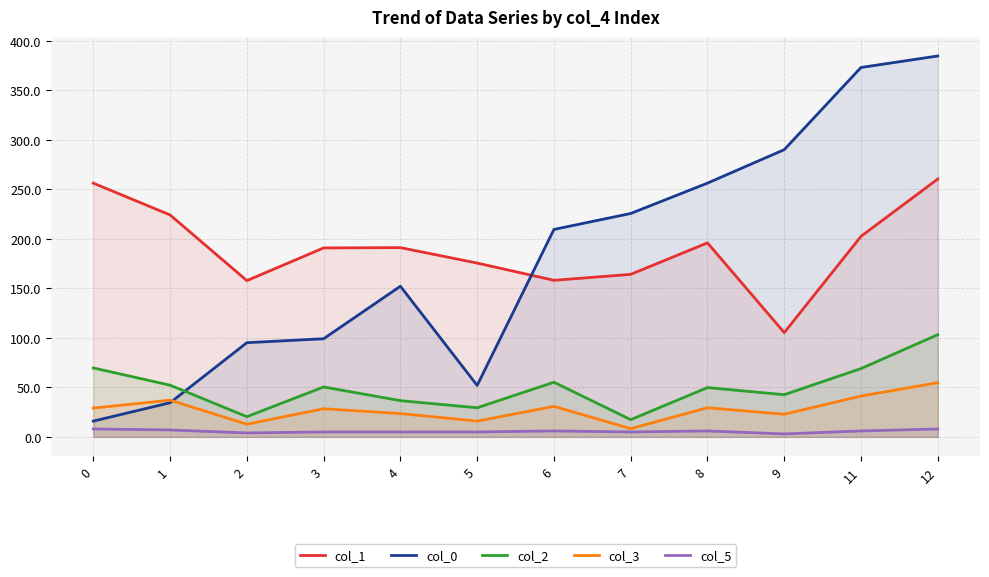

True or false: col_5 has more than 2 points higher than both neighbors.

False